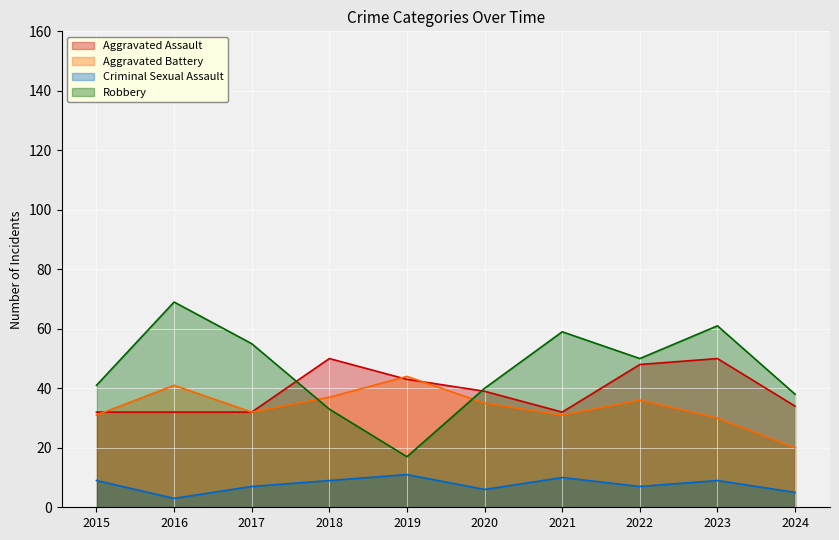

What is the difference between the highest and lowest values at 2016?

66